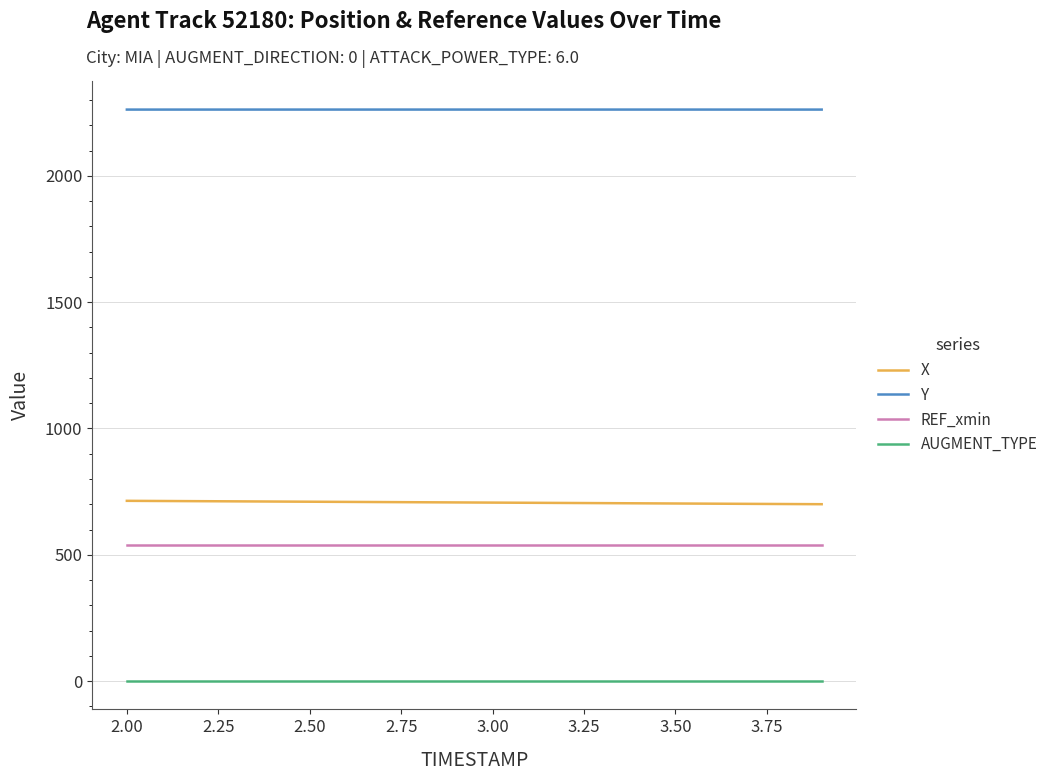

What is the smallest value displayed?

1.0